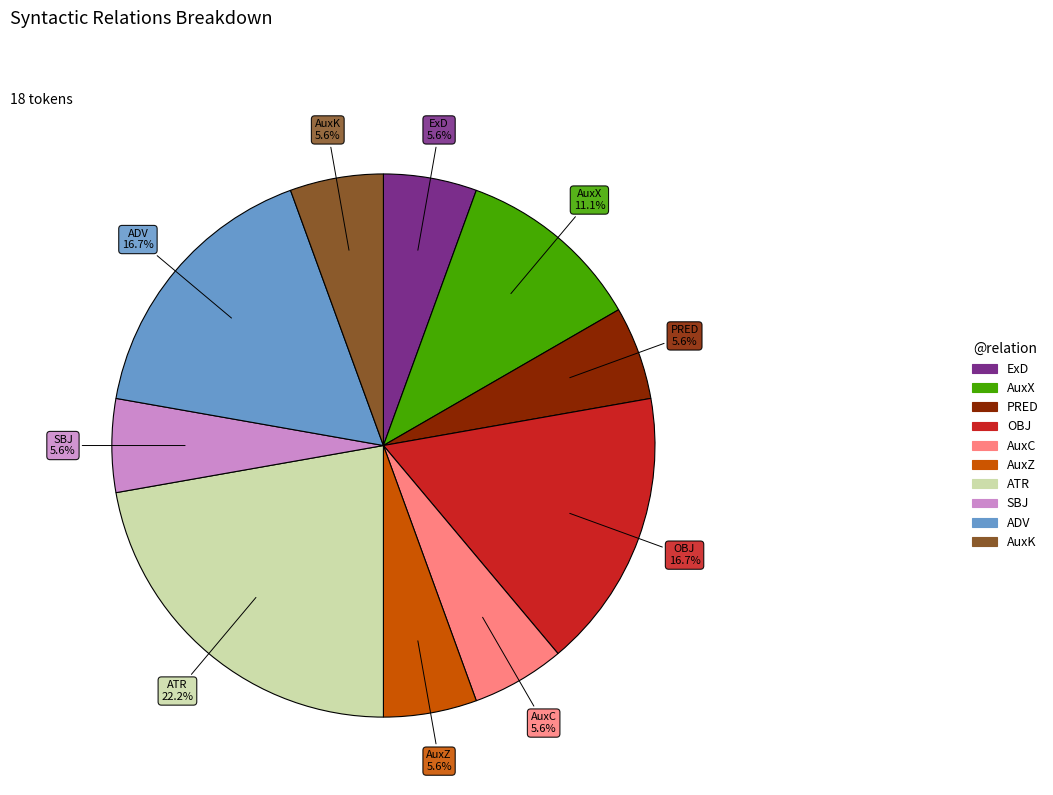

Which slice is the largest?

ATR